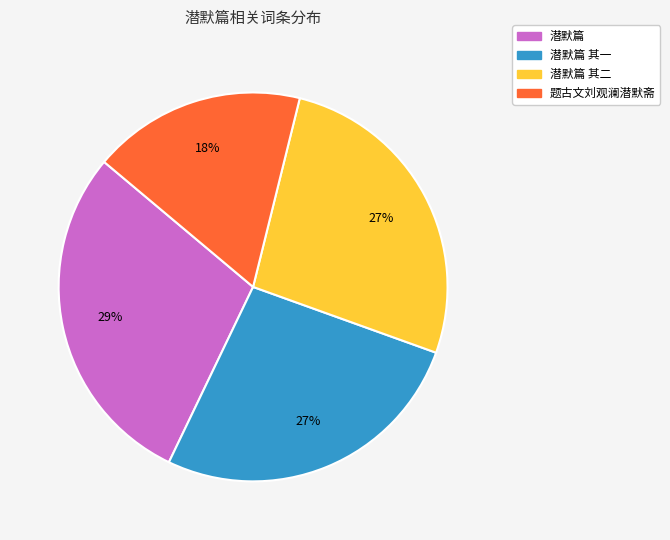

Does any single category account for the majority?

No